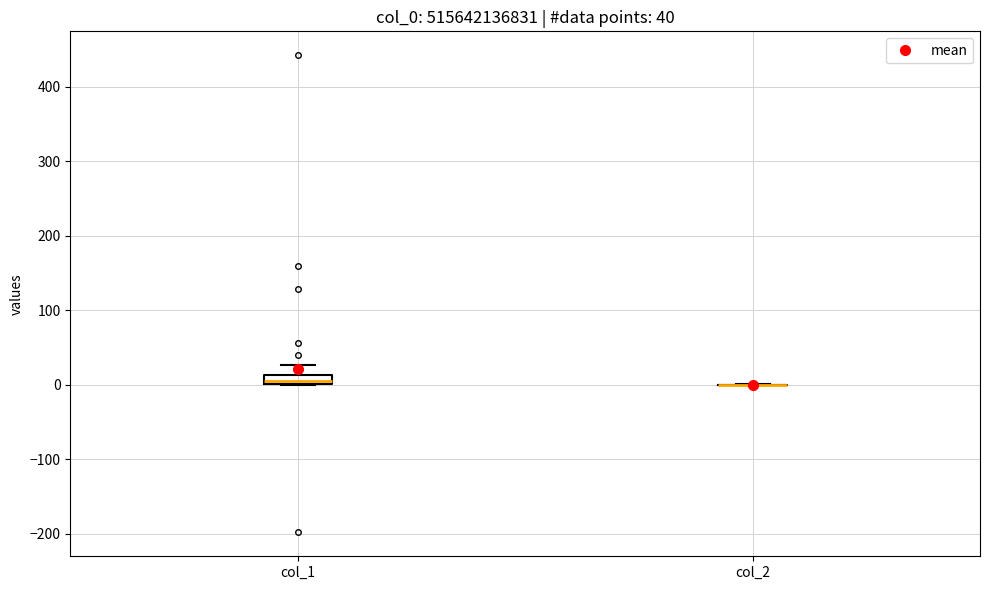

Which box is the tallest, from its lower edge to its upper edge?

col_1